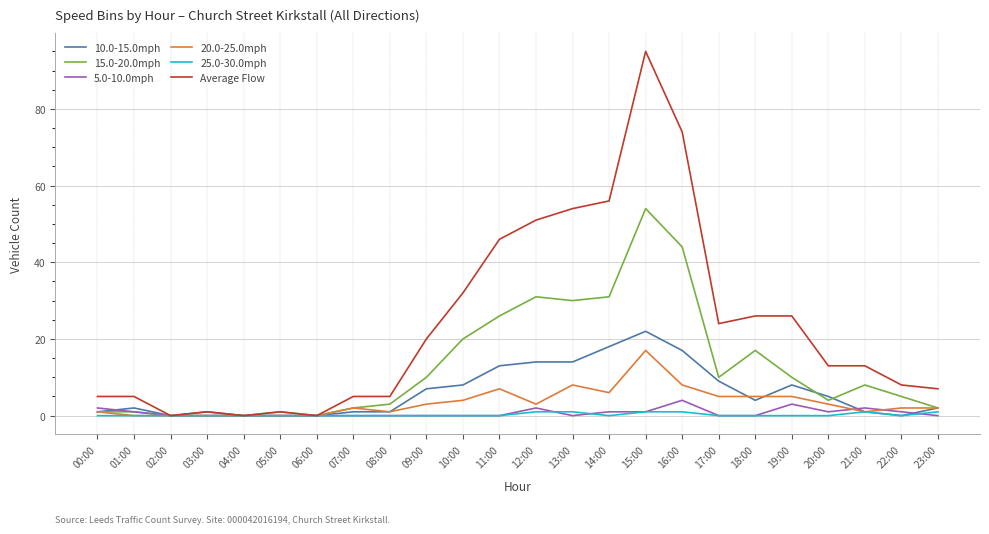

How many lines are shown in the chart?

6